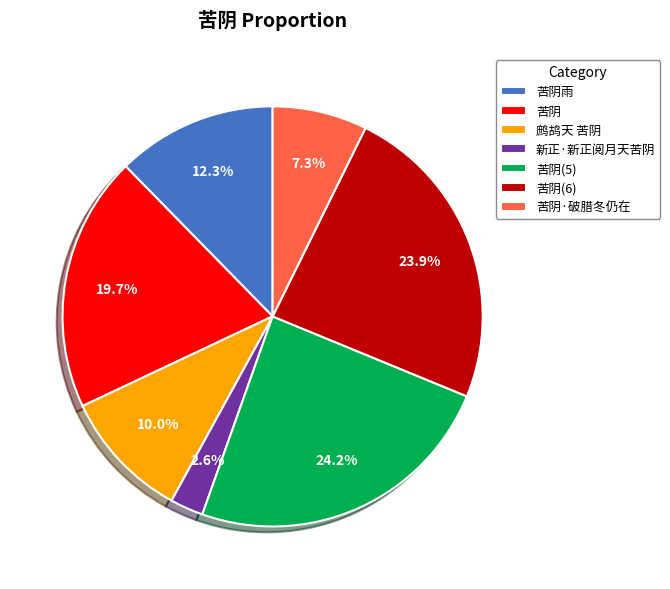

Combined, do 苦阴 and 新正·新正阅月天苦阴 account for over 50%?

No